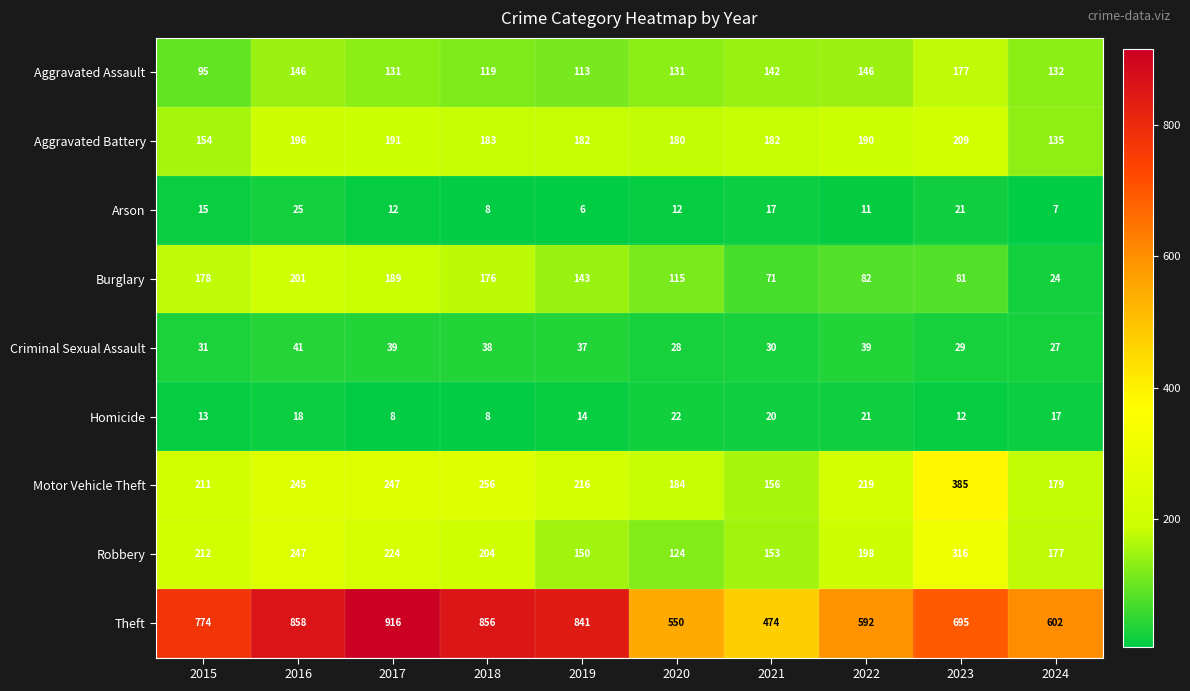

At which category does the chart reach its peak across all series?

2017